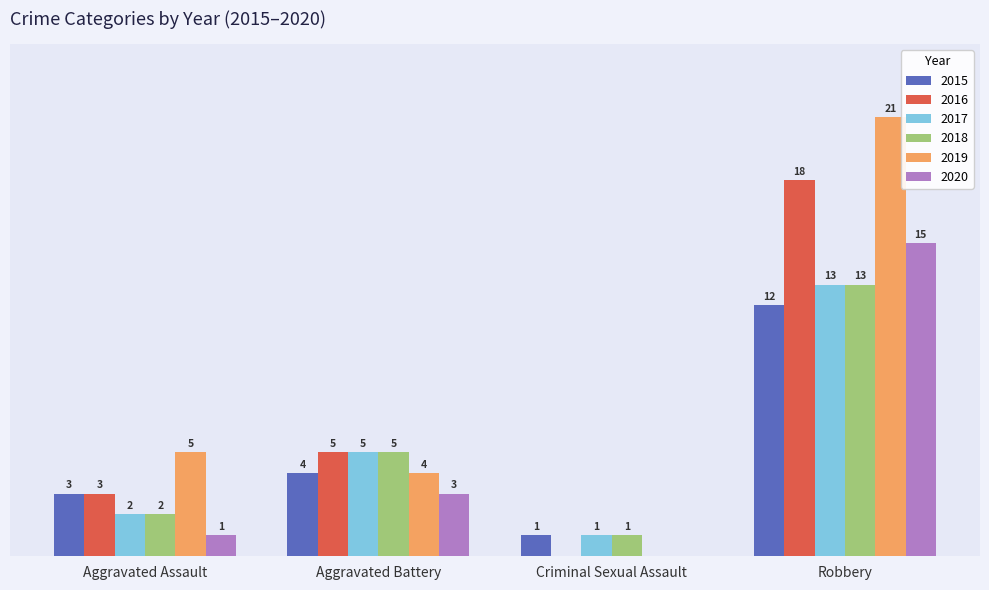

At which label is 2020 closest to 7?

Aggravated Battery